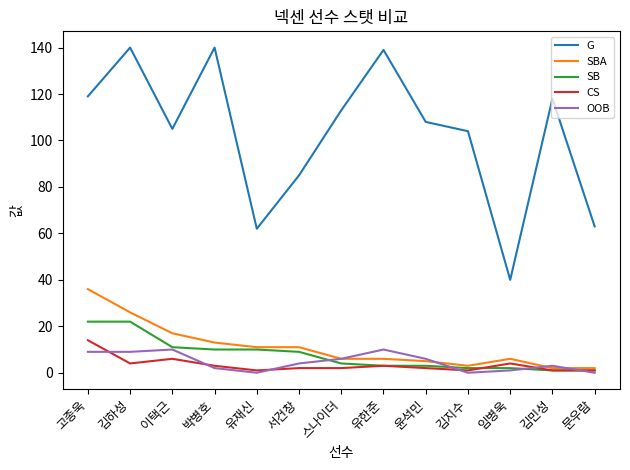

What are all the series names shown in the legend?

G, SBA, SB, CS, OOB